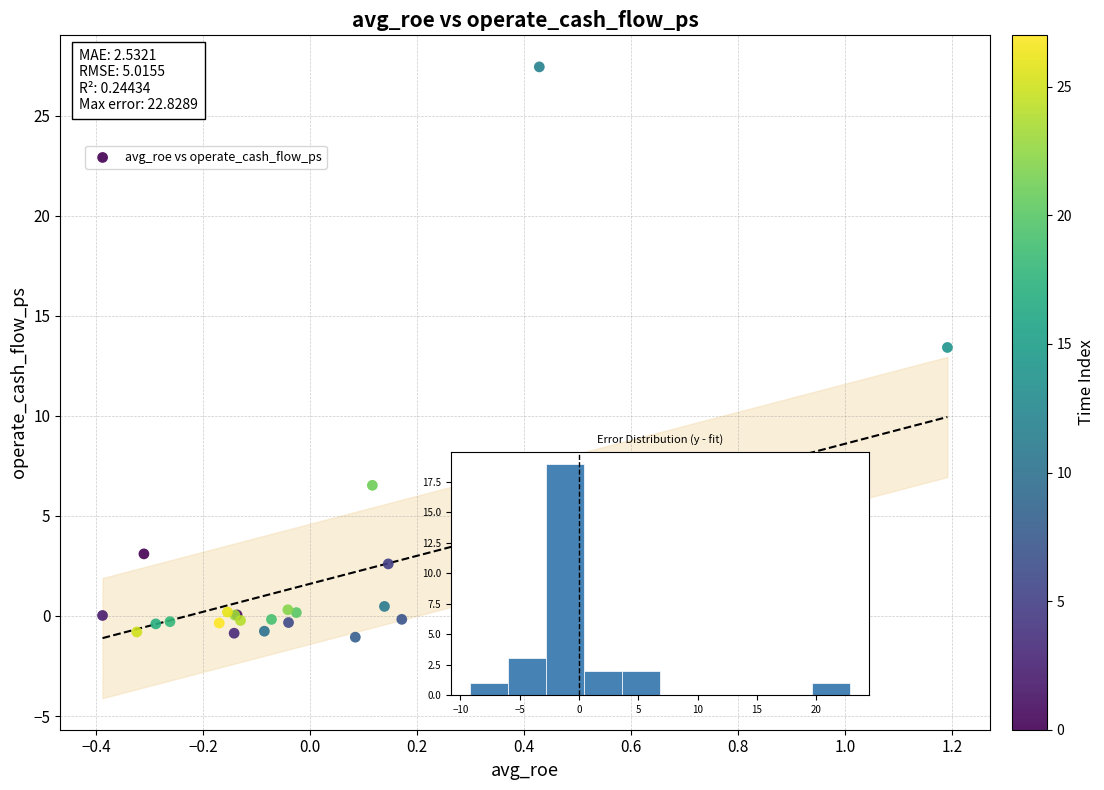

What Y value in the scatter plot is closest to 13?

13.4